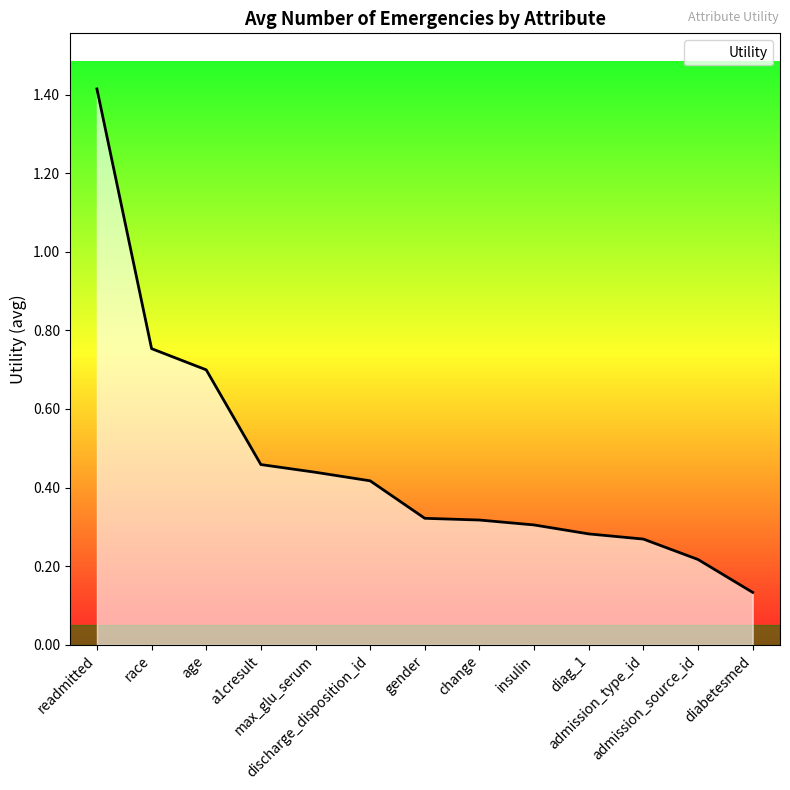

Count the number of categories in the chart.

13